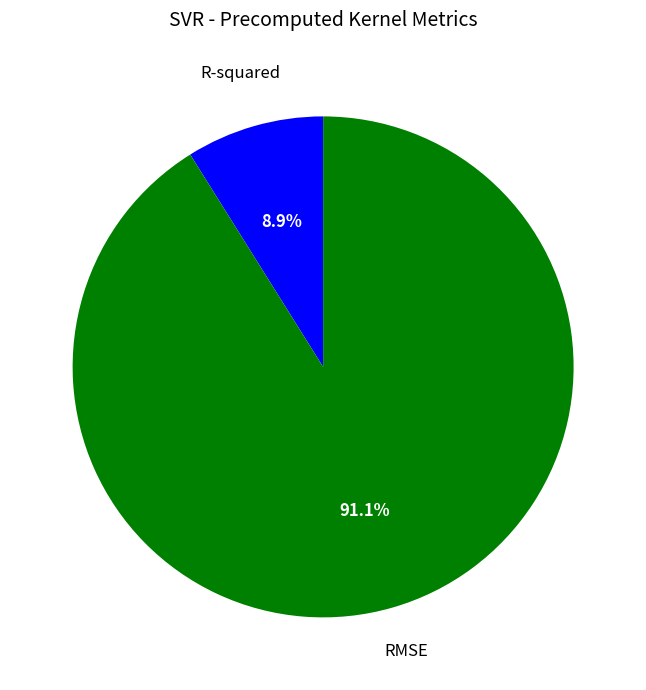

Approximately how many times larger is the value at R-squared compared to RMSE?

0.1